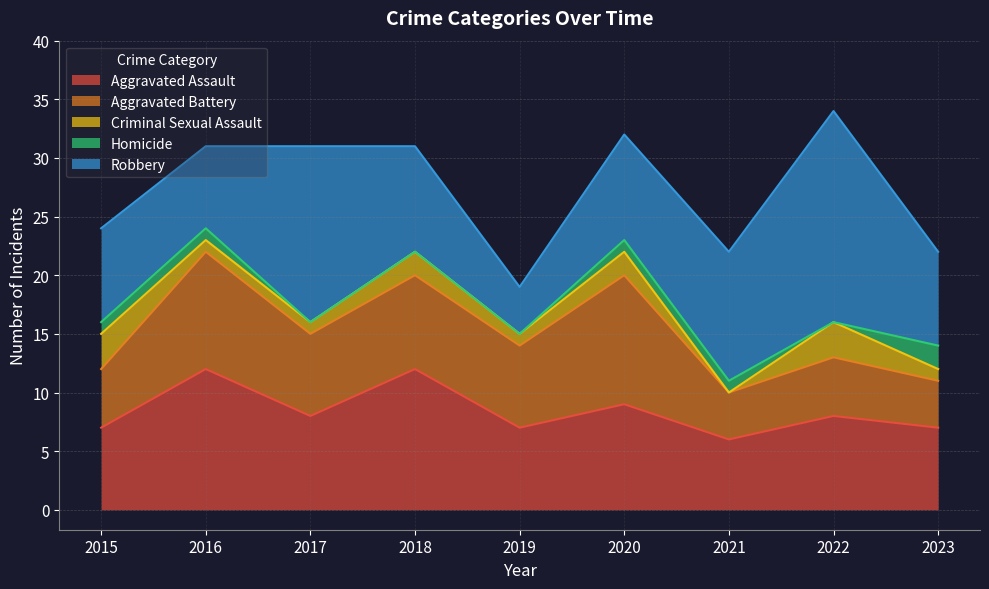

What is the greatest value displayed?

18